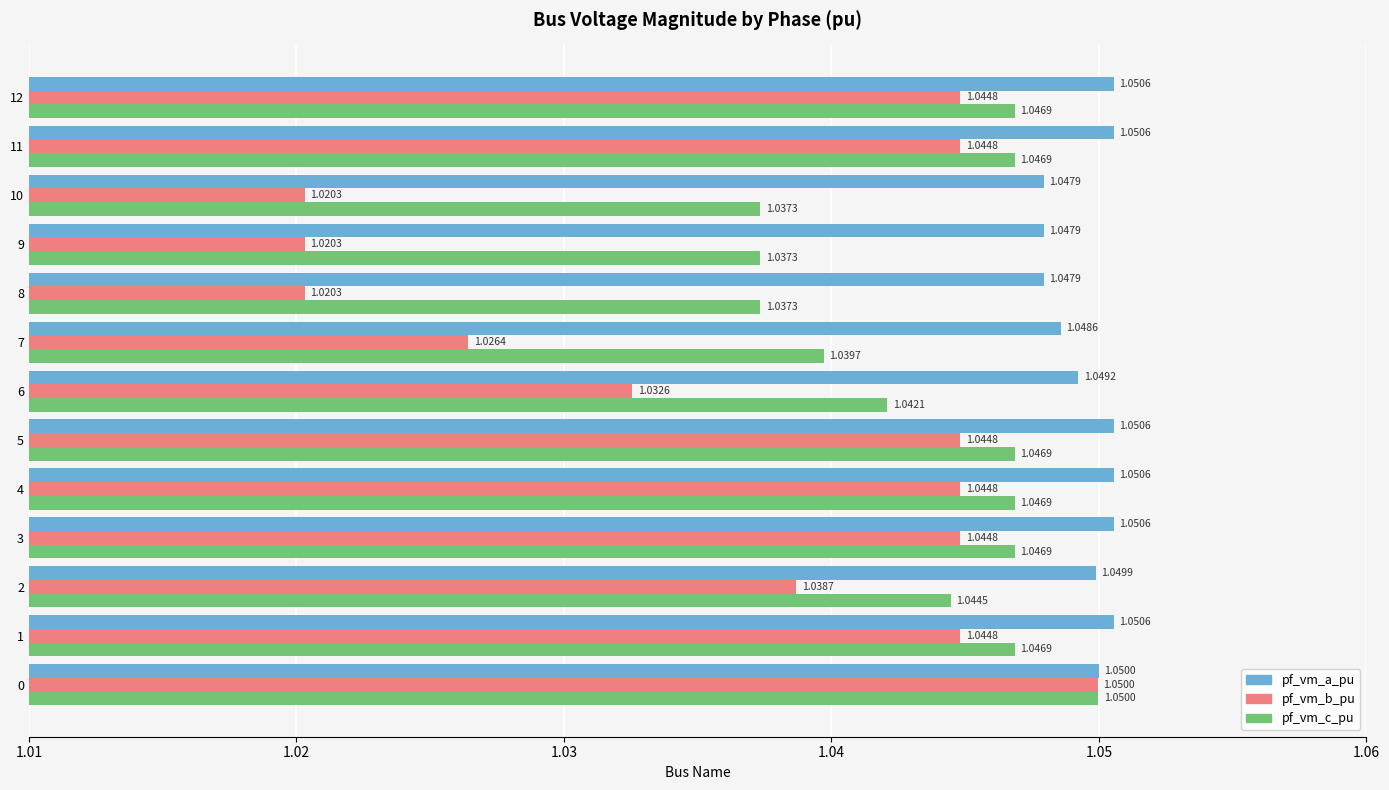

List the series in order of their overall mean, lowest first.

pf_vm_b_pu, pf_vm_c_pu, pf_vm_a_pu